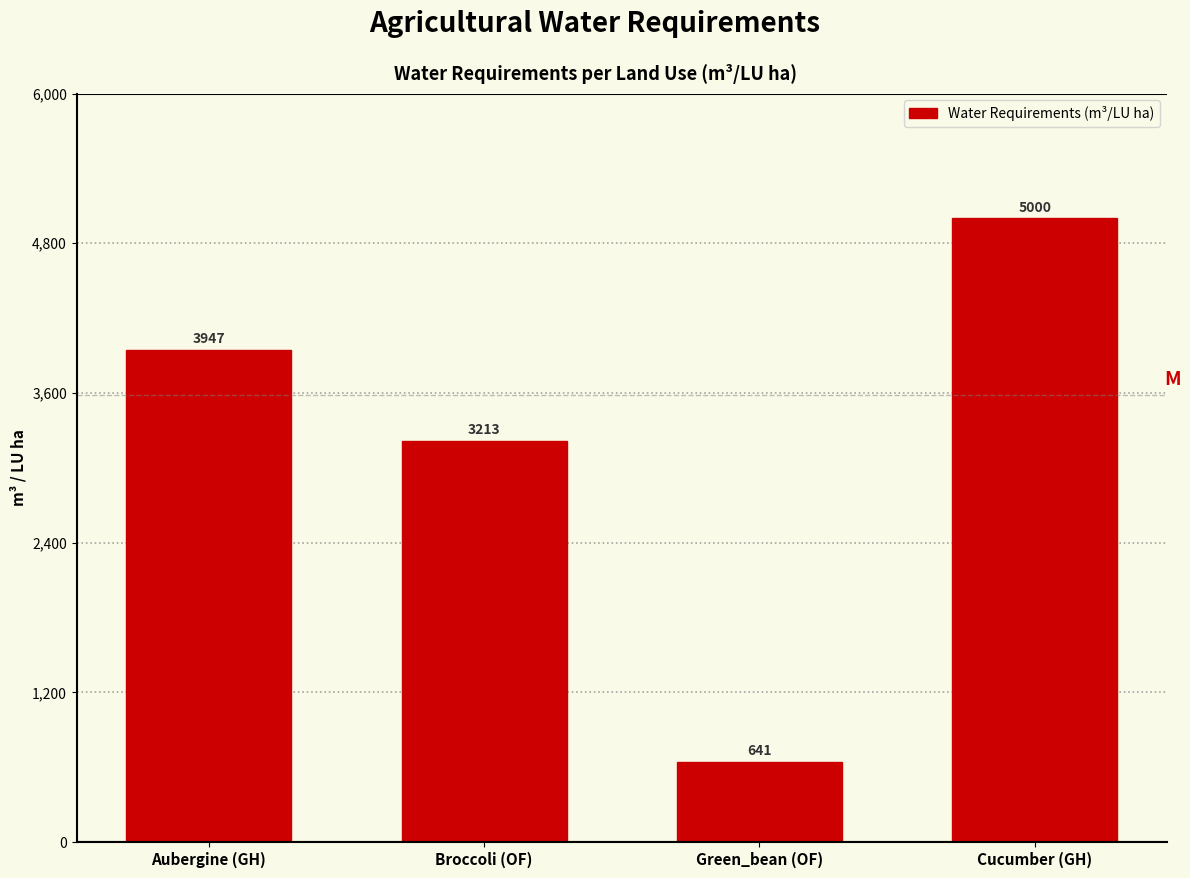

List the labels in order of value, smallest first.

Green_bean (OF), Broccoli (OF), Aubergine (GH), Cucumber (GH)